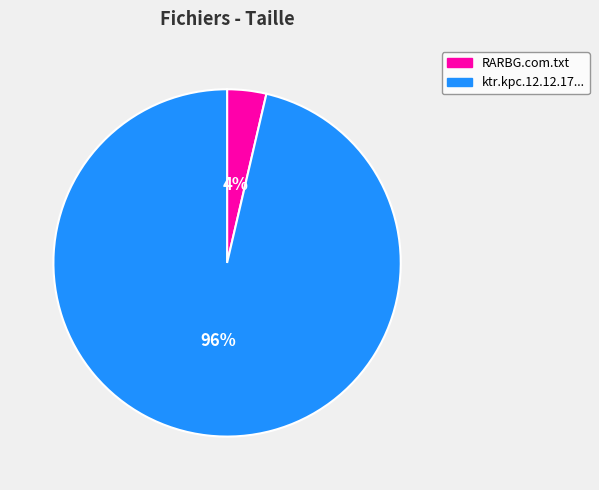

Is there a majority slice in this chart?

Yes